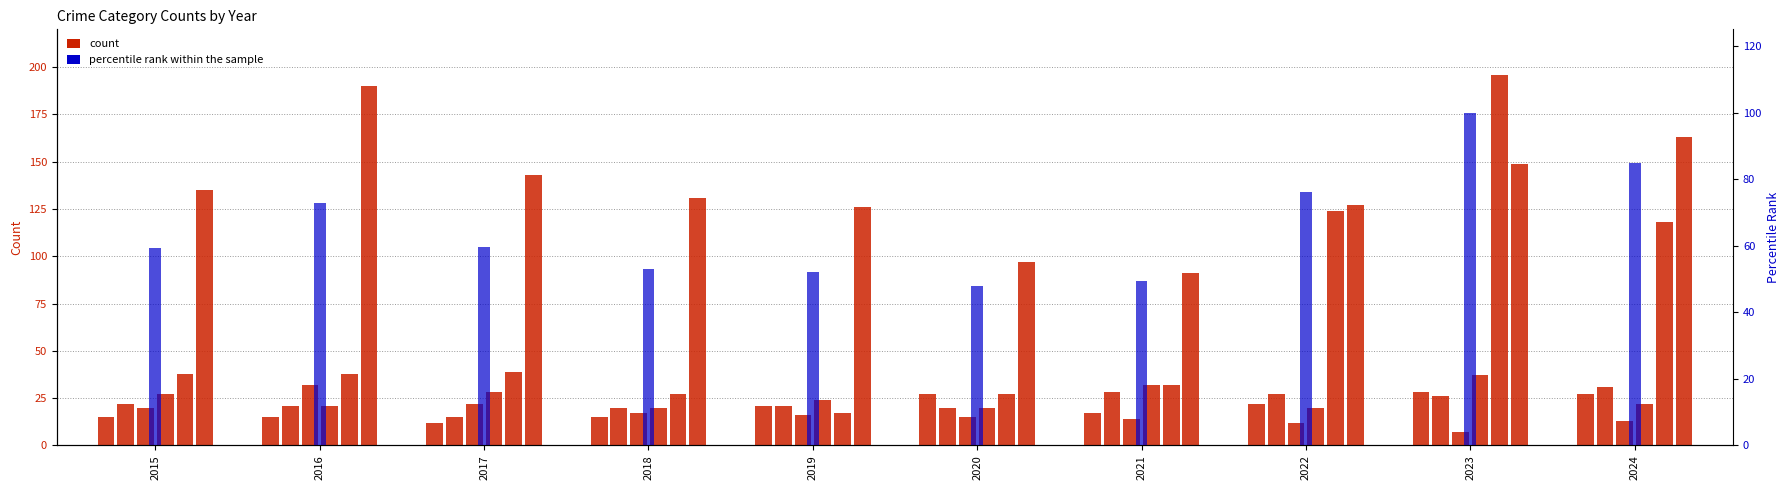

What is the difference between the Burglary values at 2022 and 2017?

10